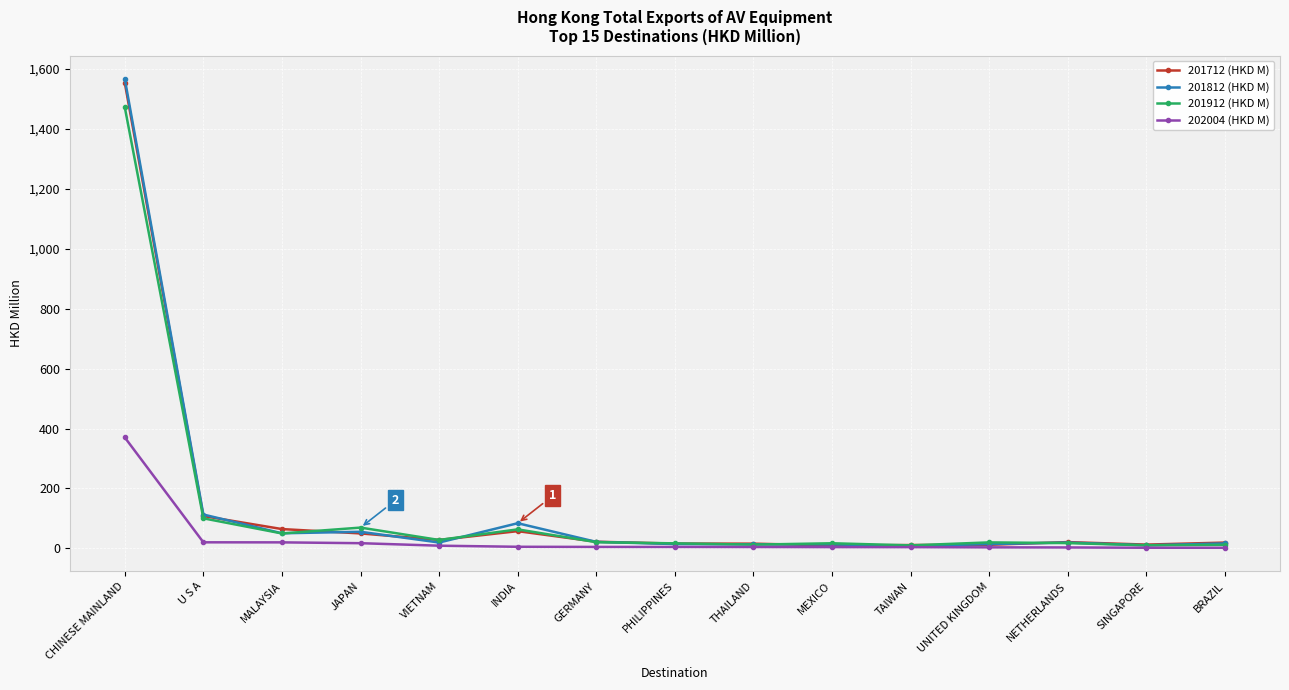

What position from the right is NETHERLANDS?

3